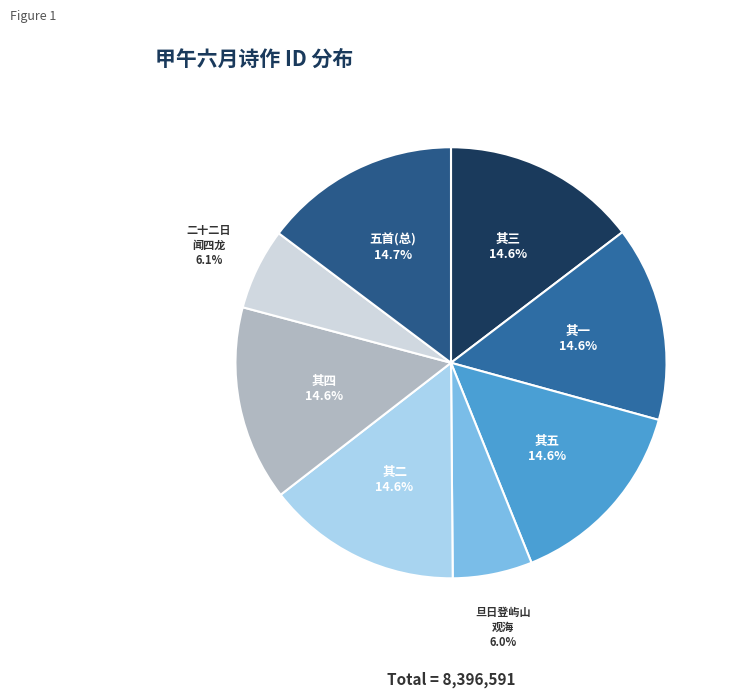

What is the ratio of the value at 二十二日 闻四龙 to the value at 旦日登屿山 观海?

1.0